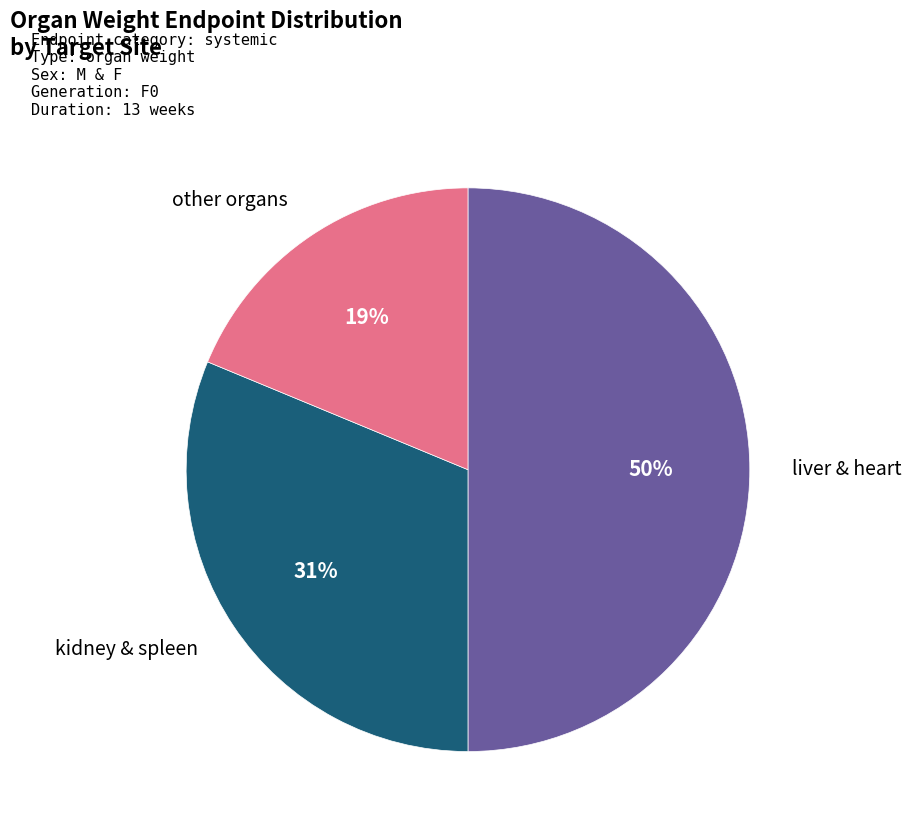

Is other organs the majority of the pie?

No